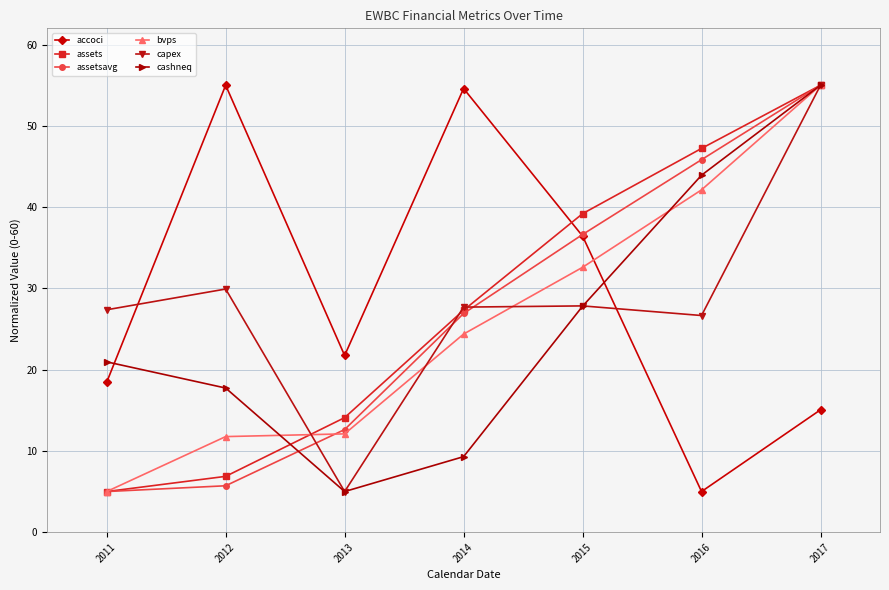

How many data points in assetsavg are above 26?

4